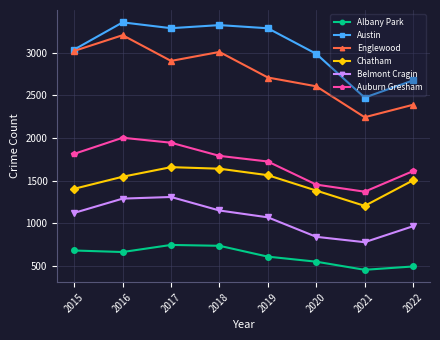

Which series changed the most between 2020 and 2021?

Austin